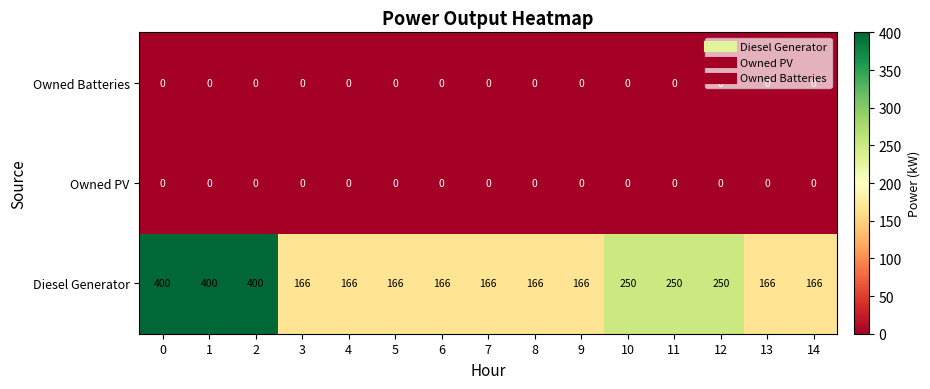

What is the spread (max minus min) of values at 8?

166